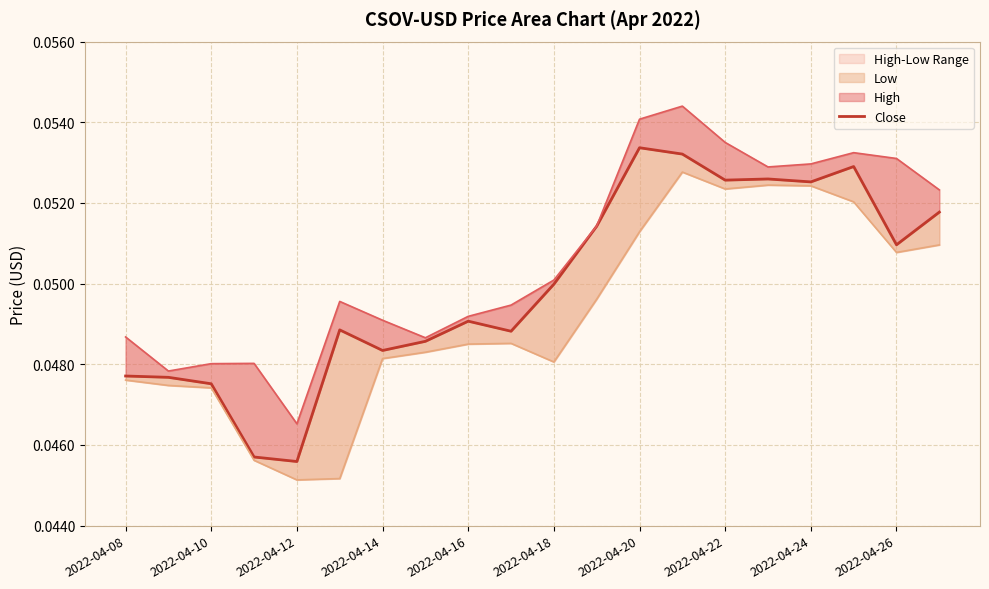

The value at 19 is 0.1. True or false?

True